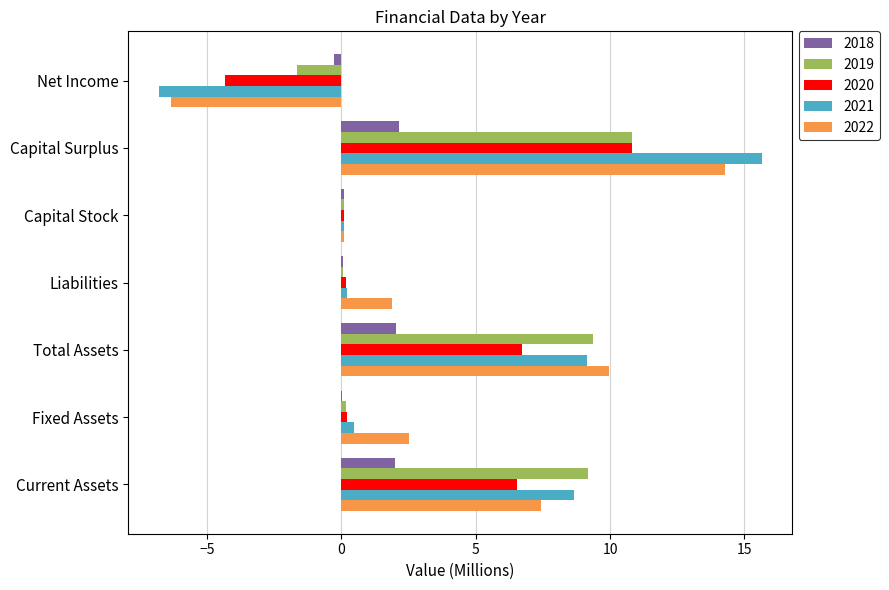

Between Current Assets and Capital Surplus, which series saw the biggest shift?

2021